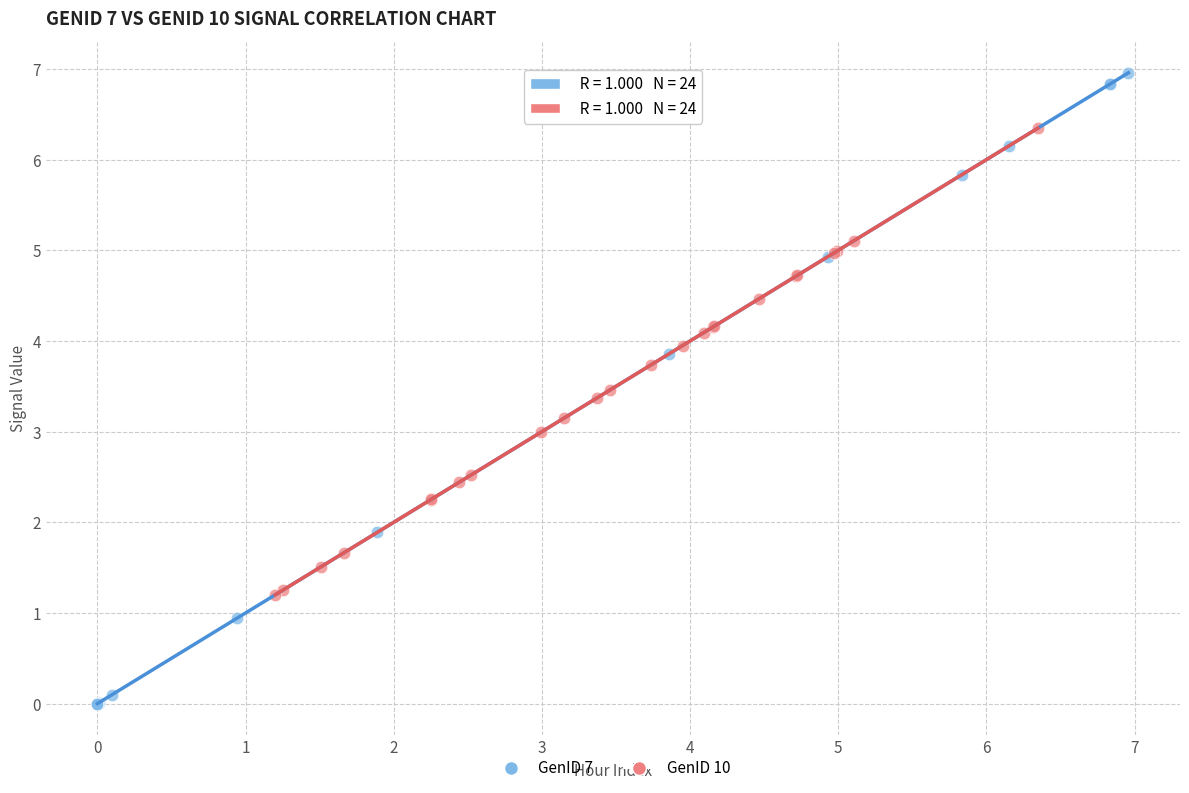

Which series has the largest Y range (max minus min)?

GenID 7